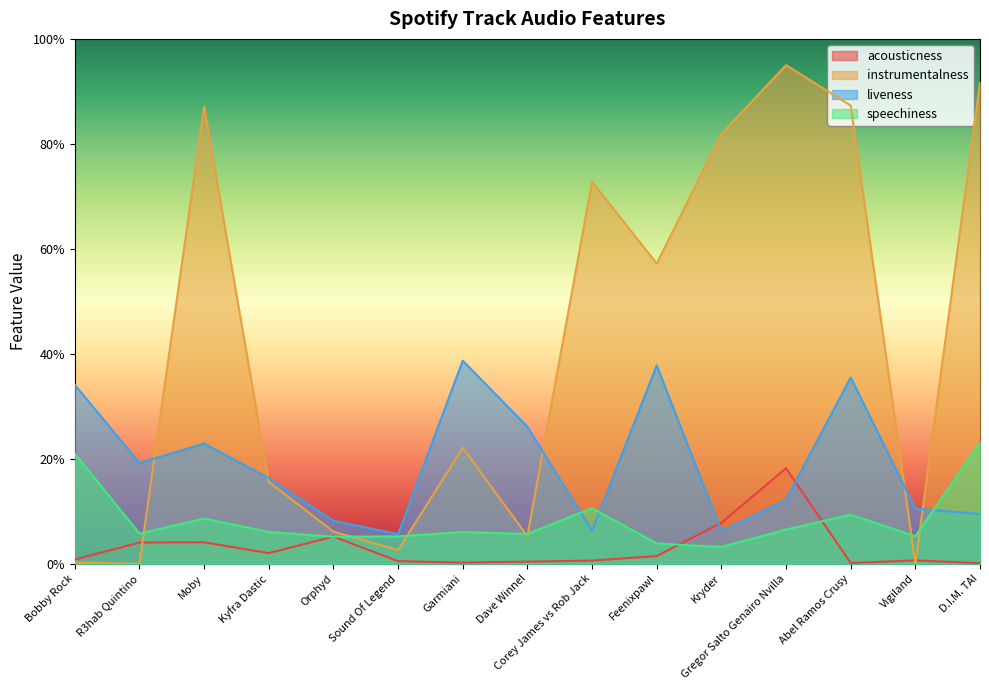

What is the total value across all series at Vigiland?

0.2